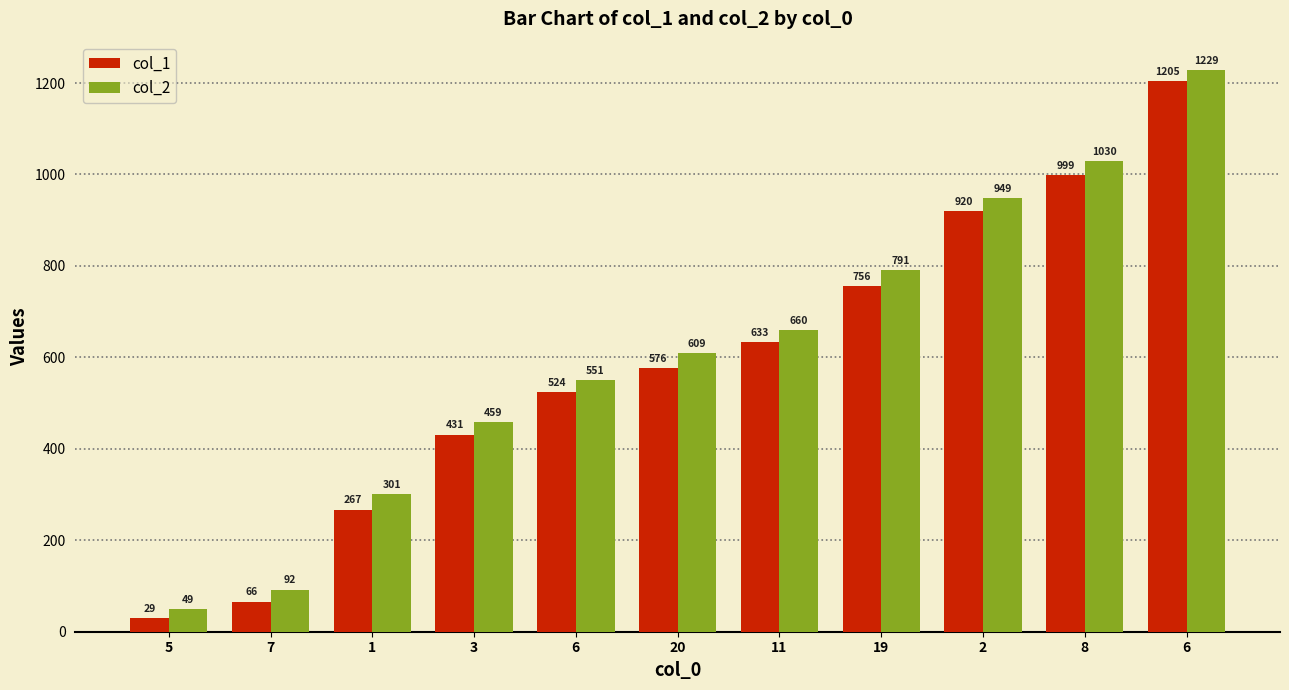

List the series in order of their overall mean, highest first.

col_2, col_1